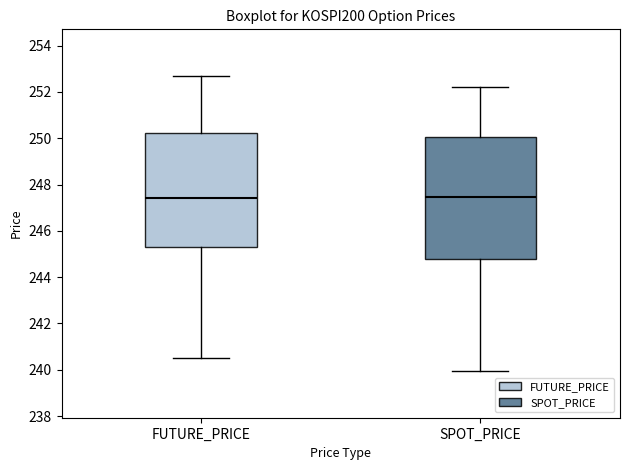

Where does the lower whisker of the box for SPOT_PRICE end on the y-axis? The values are not printed on the chart, so give them approximately, as read against the axis.

240.0